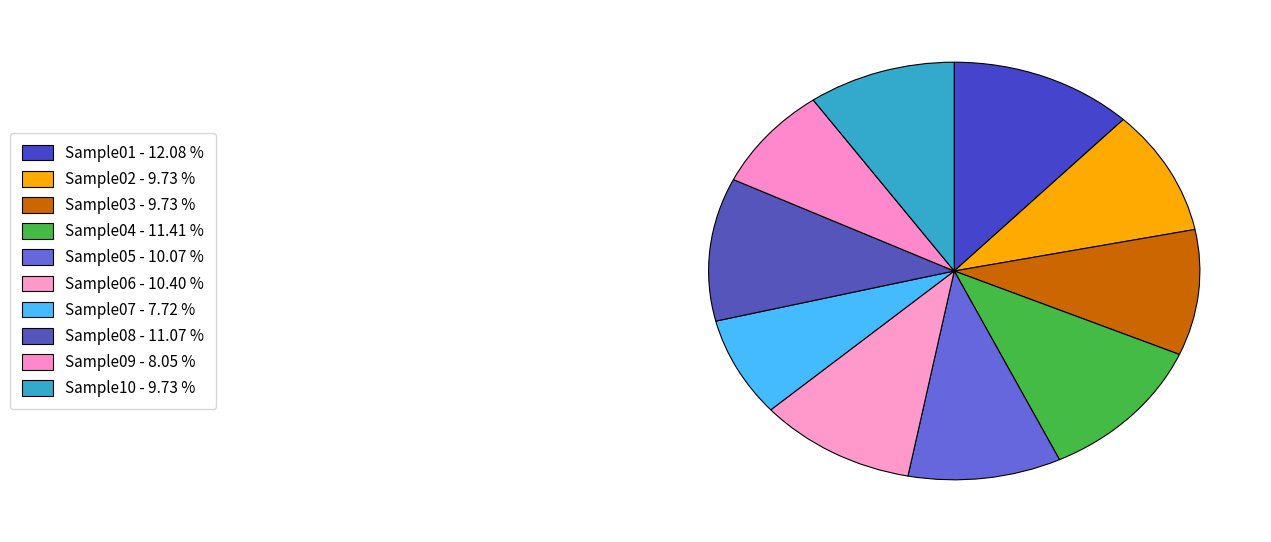

Do Sample07 and Sample05 together represent more than half of the pie?

No